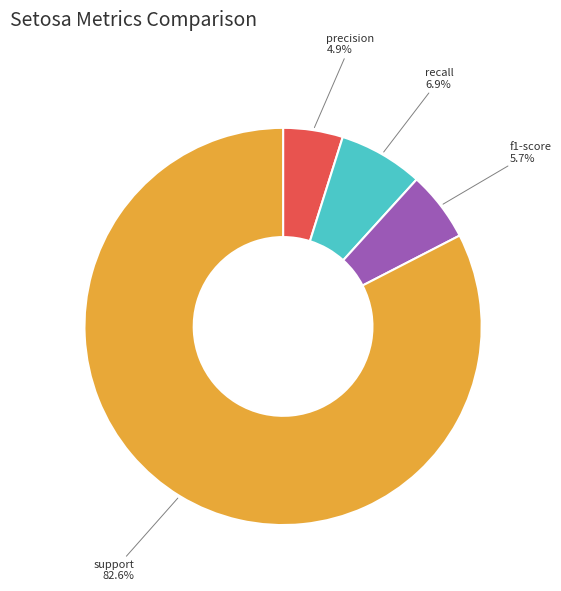

Which has a higher value, recall or precision?

recall